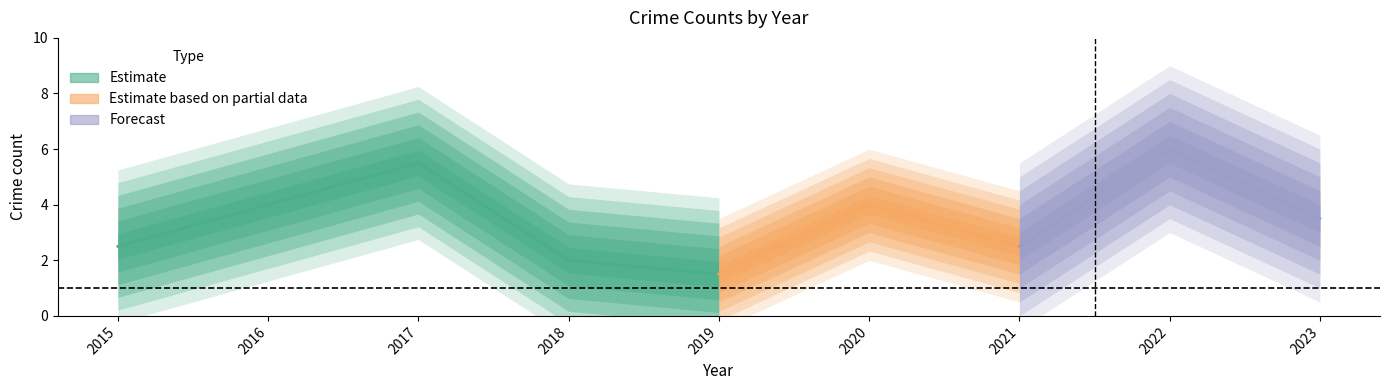

How many lines are shown in the chart?

4